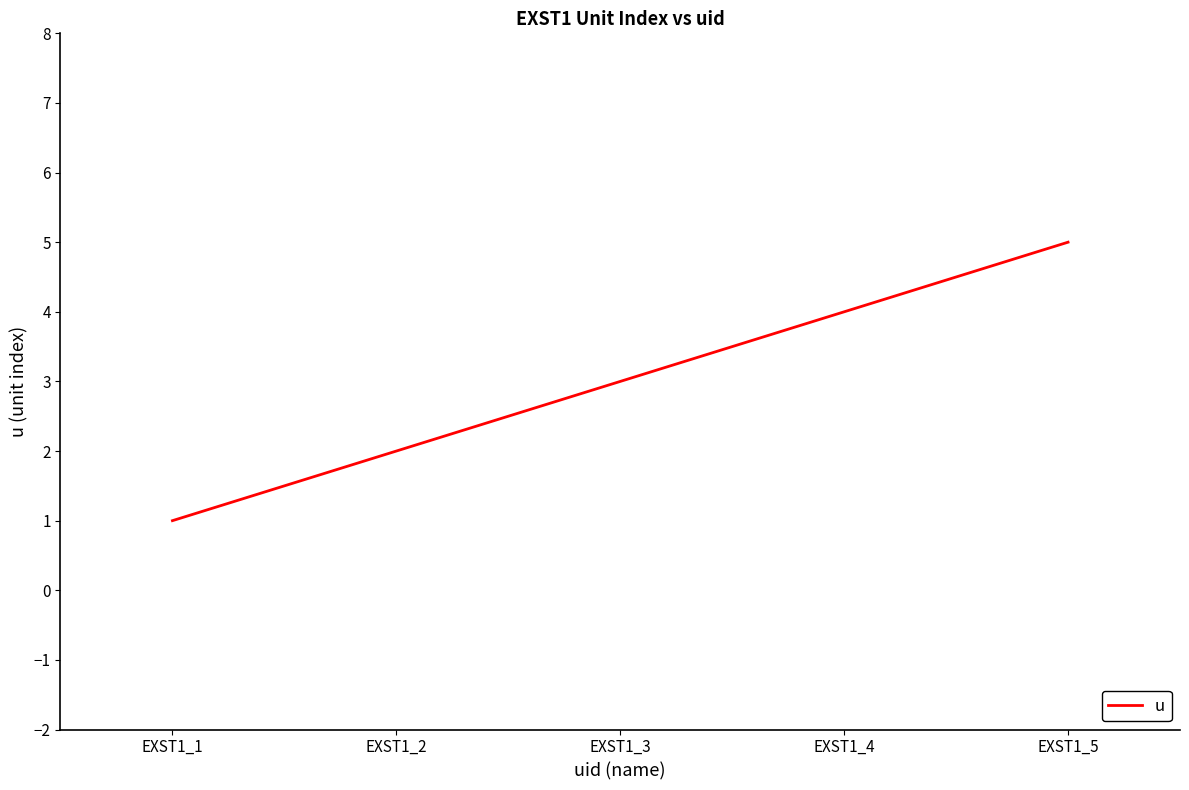

What is the difference between the second highest and minimum values?

3